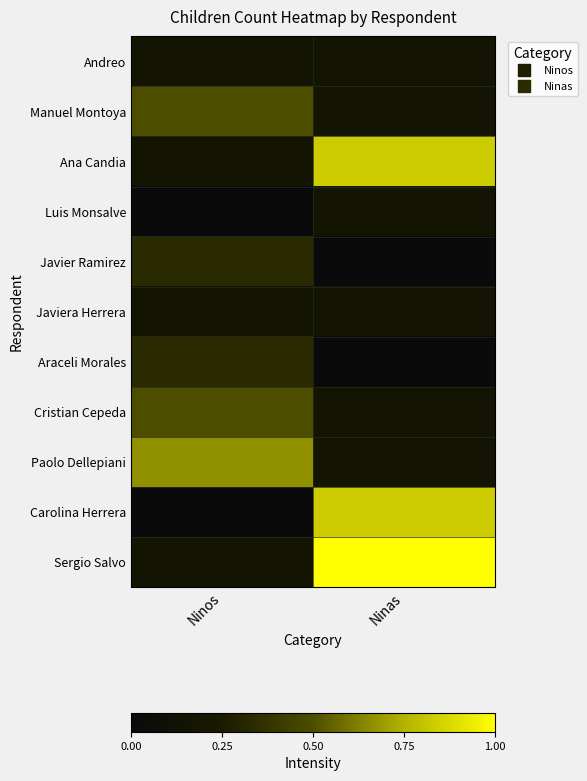

What is the difference between the highest and lowest values at Ninas?

6